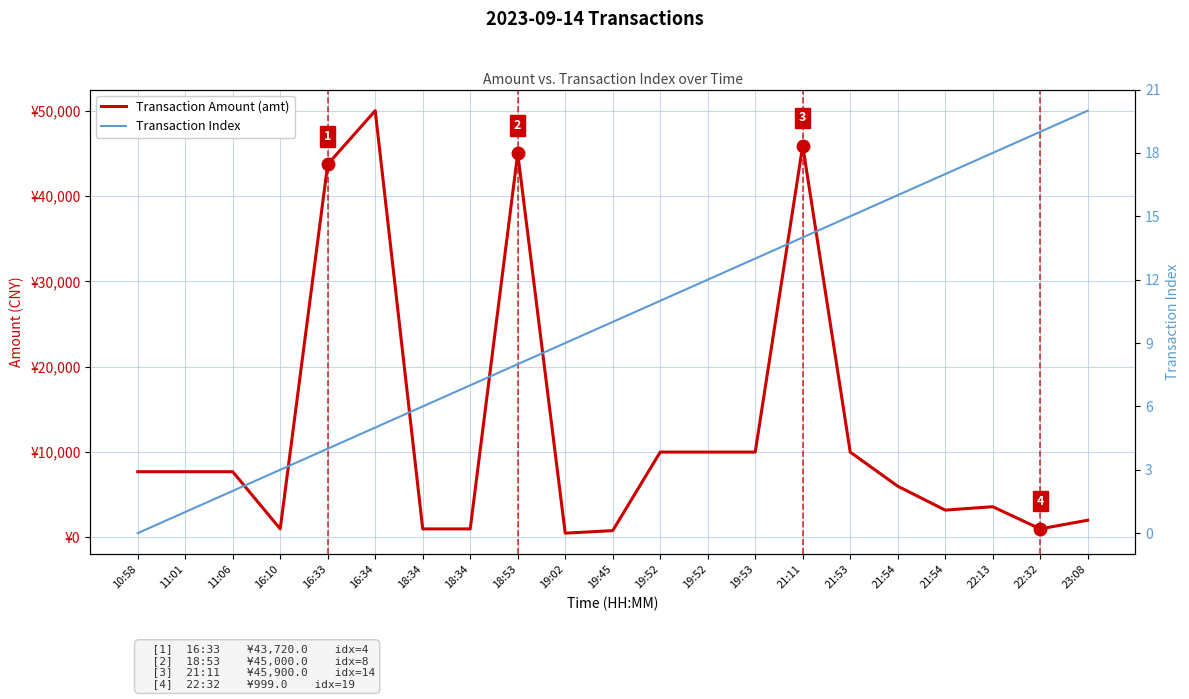

Reading right to left, what are all the values shown in this chart?

Transaction Amount (amt): 2017.5	999.0	3600.0	3200.0	6004.0	10000.0	45900.0	10000.0	10000.0	10000.0	799.0	500.0	45000.0	1000.0	1000.0	50000.0	43720.0	1000.0	7700.0	7700.0	7700.0
Transaction Index: 20.0	19.0	18.0	17.0	16.0	15.0	14.0	13.0	12.0	11.0	10.0	9.0	8.0	7.0	6.0	5.0	4.0	3.0	2.0	1.0	0.0